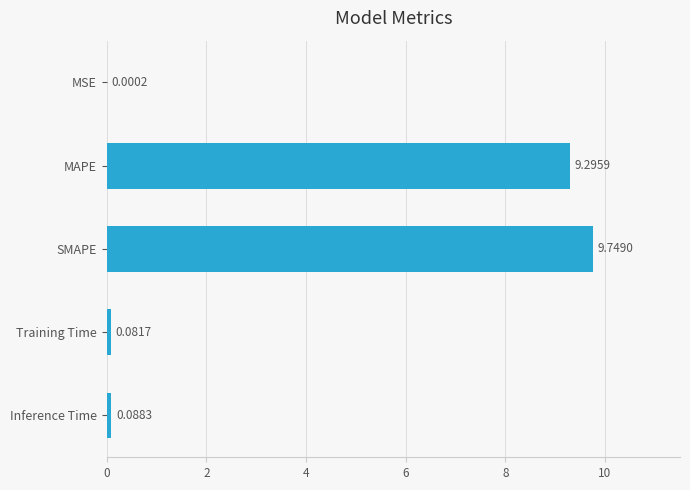

What is the sum of all values?

19.2